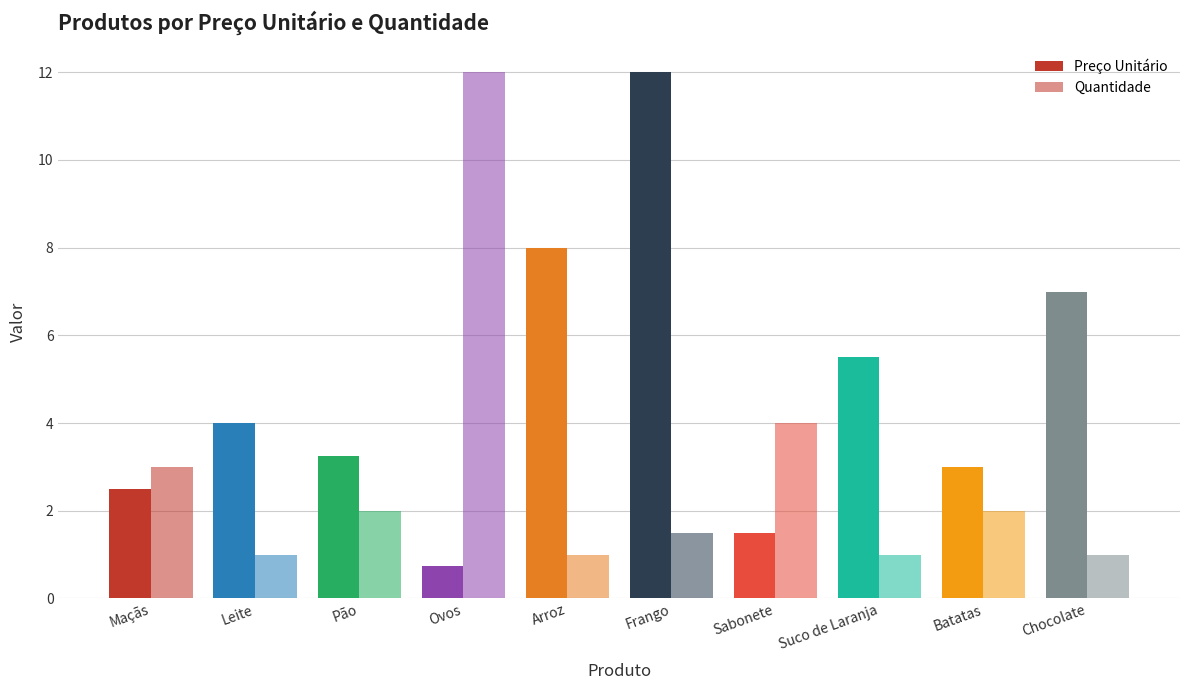

How many bars are there in each group?

2